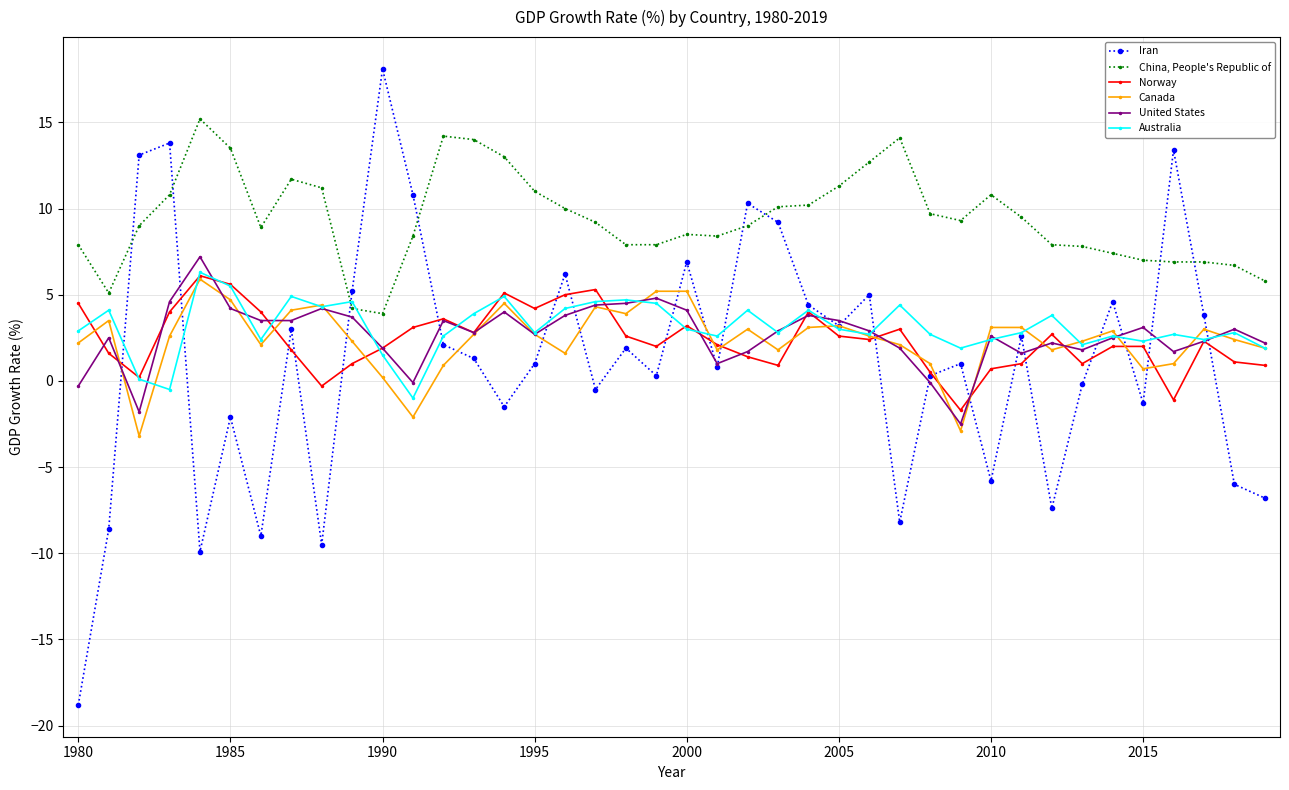

Count the number of categories in the chart.

40